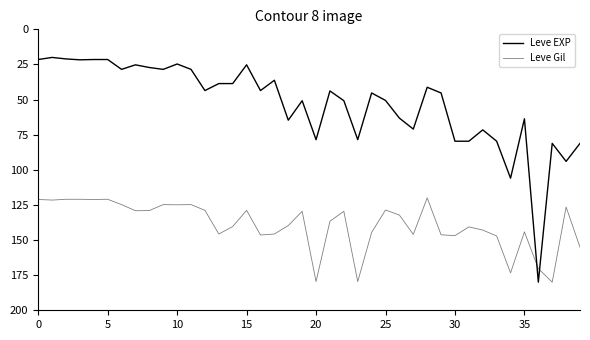

How many lines are shown in the chart?

2